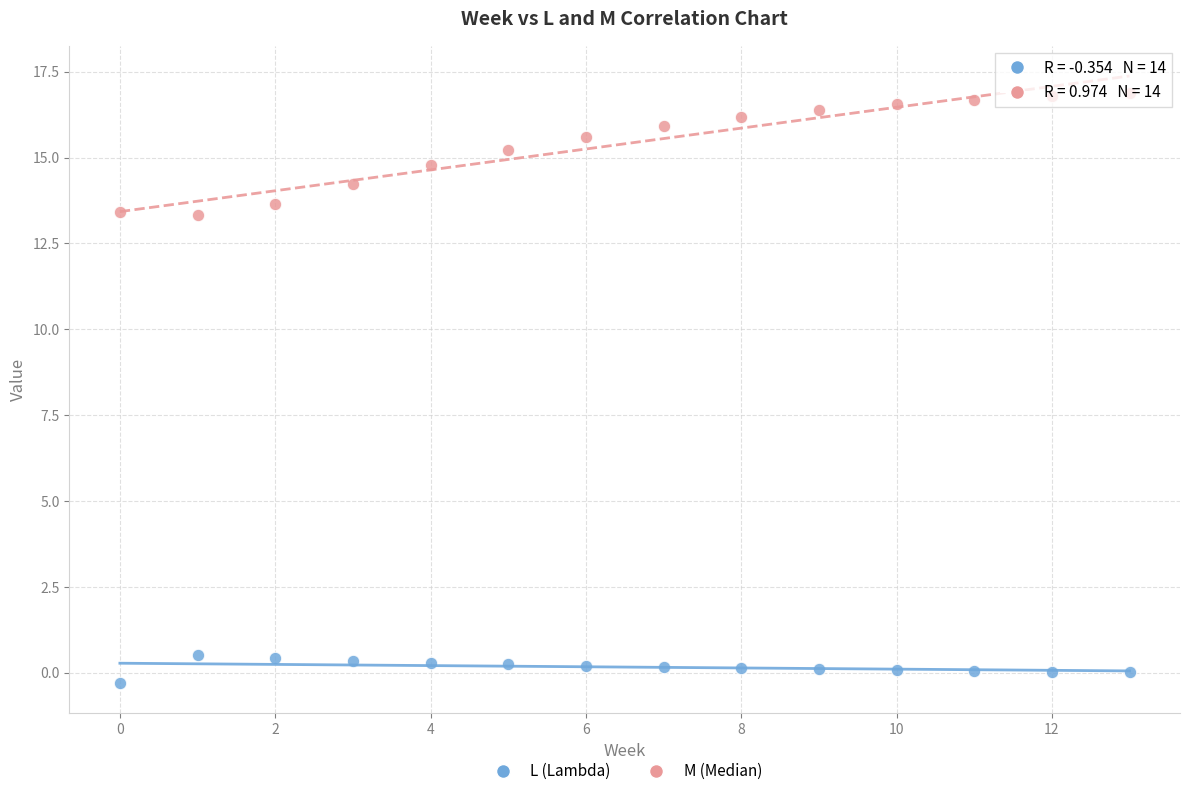

Which series contains the highest Y value?

M (Median)